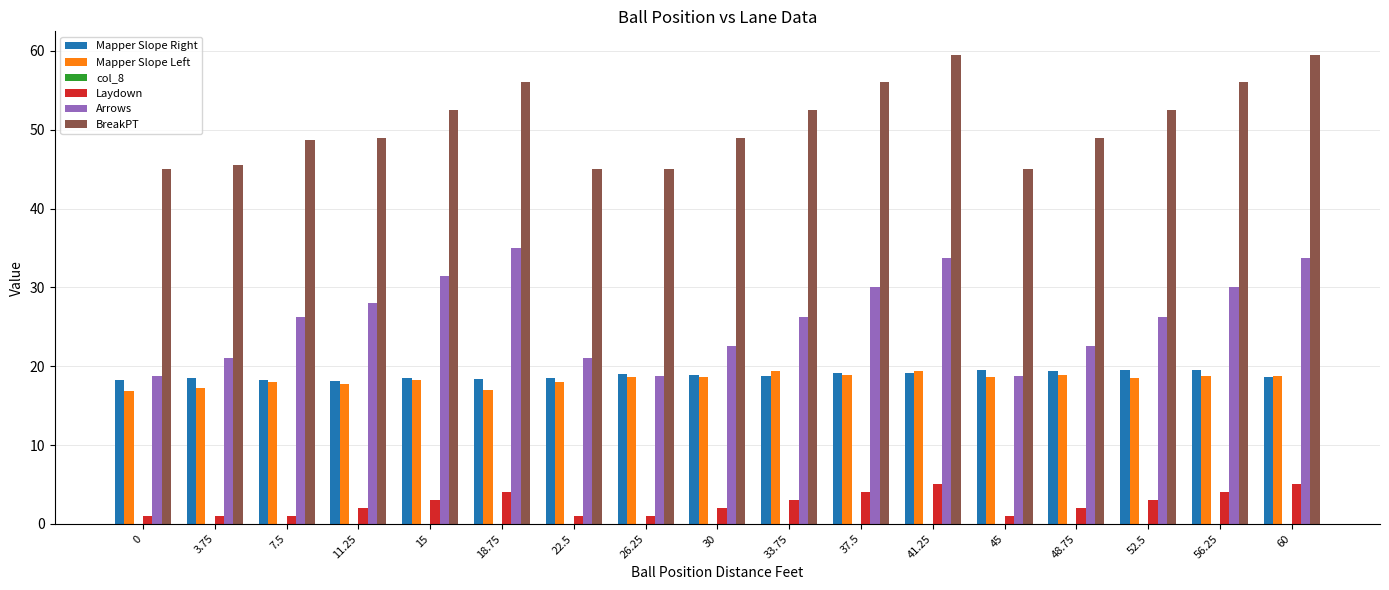

Which series has the largest total across all categories?

BreakPT